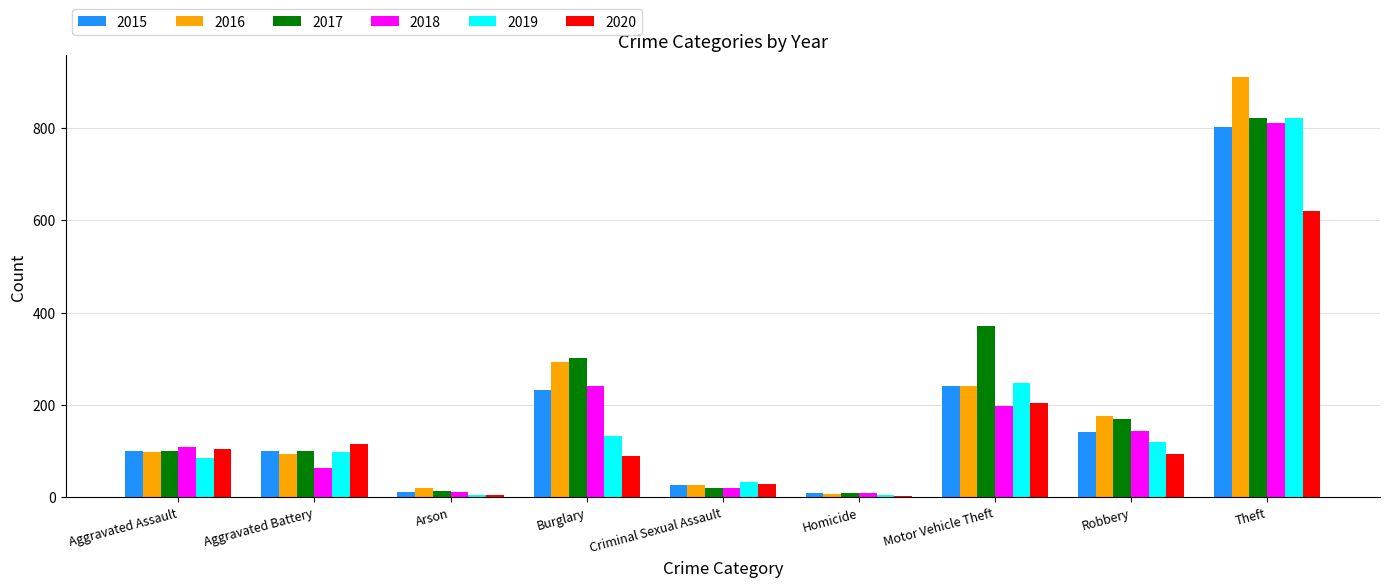

Which series has the widest spread of values?

2016